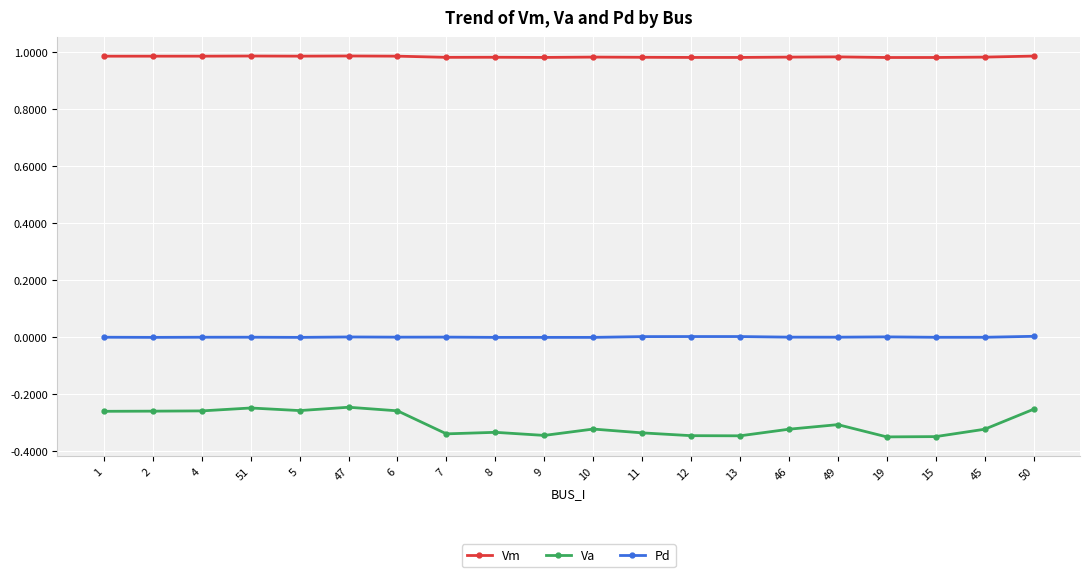

What is the total value across all series at 19?

0.6